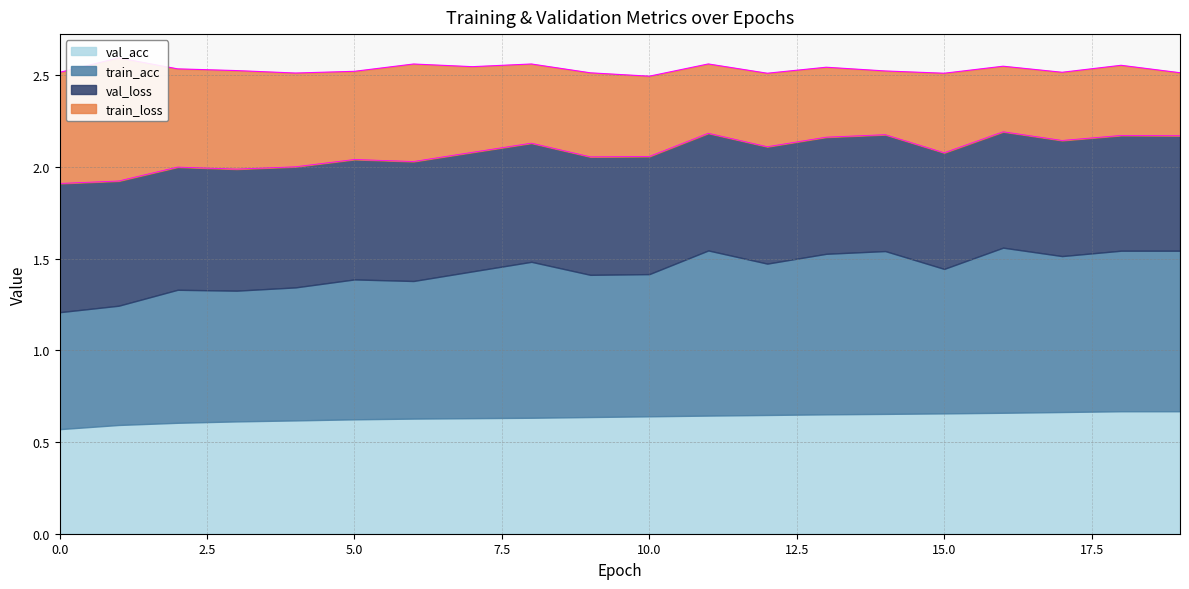

True or false: train_loss has more than 0 points higher than both neighbors.

True